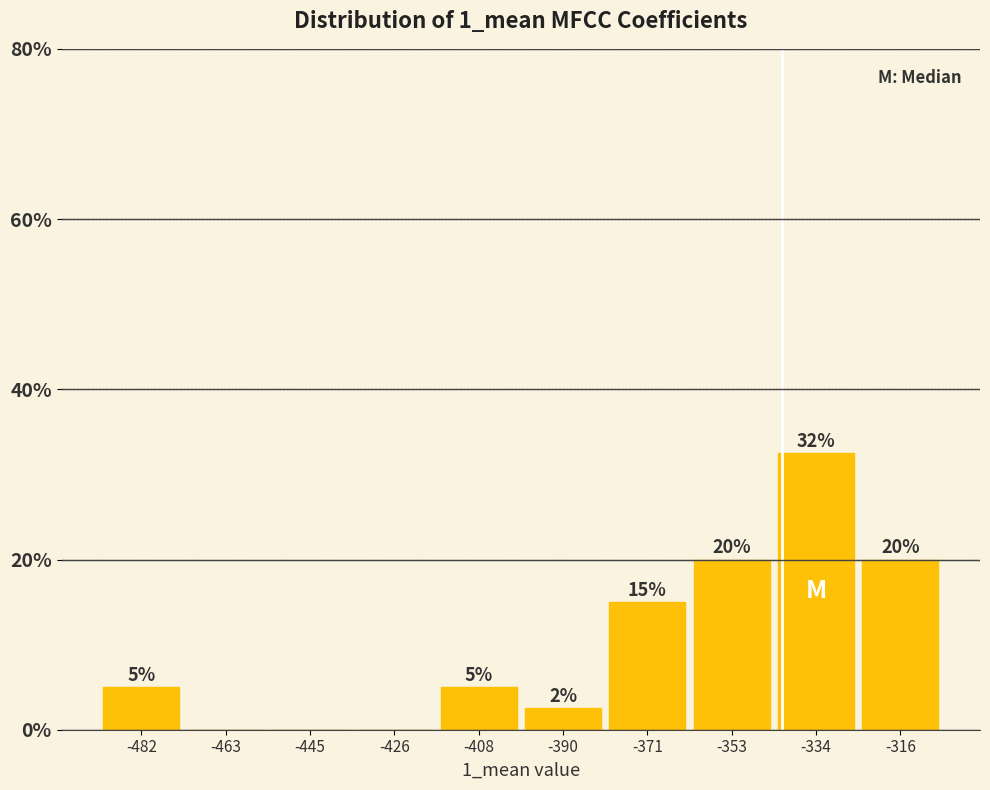

Over which range of the x-axis is the bar tallest?

-344 to -326